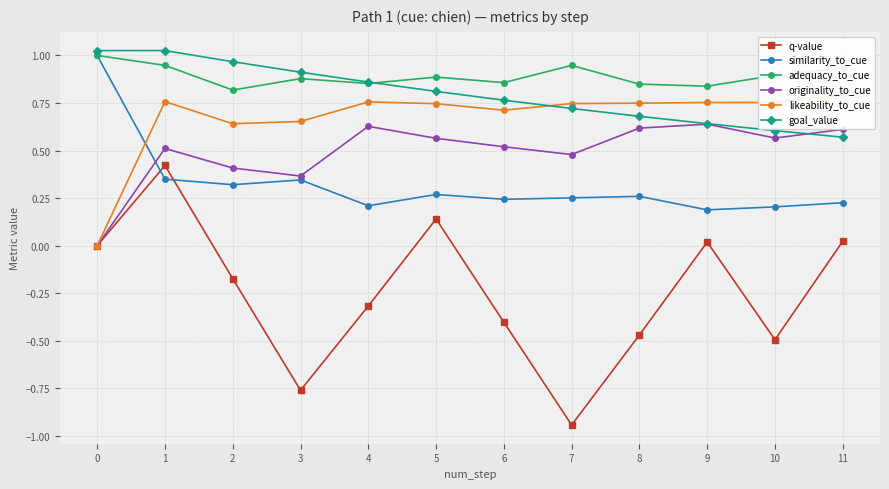

Is it true that q-value equals 0.1 at 5?

True